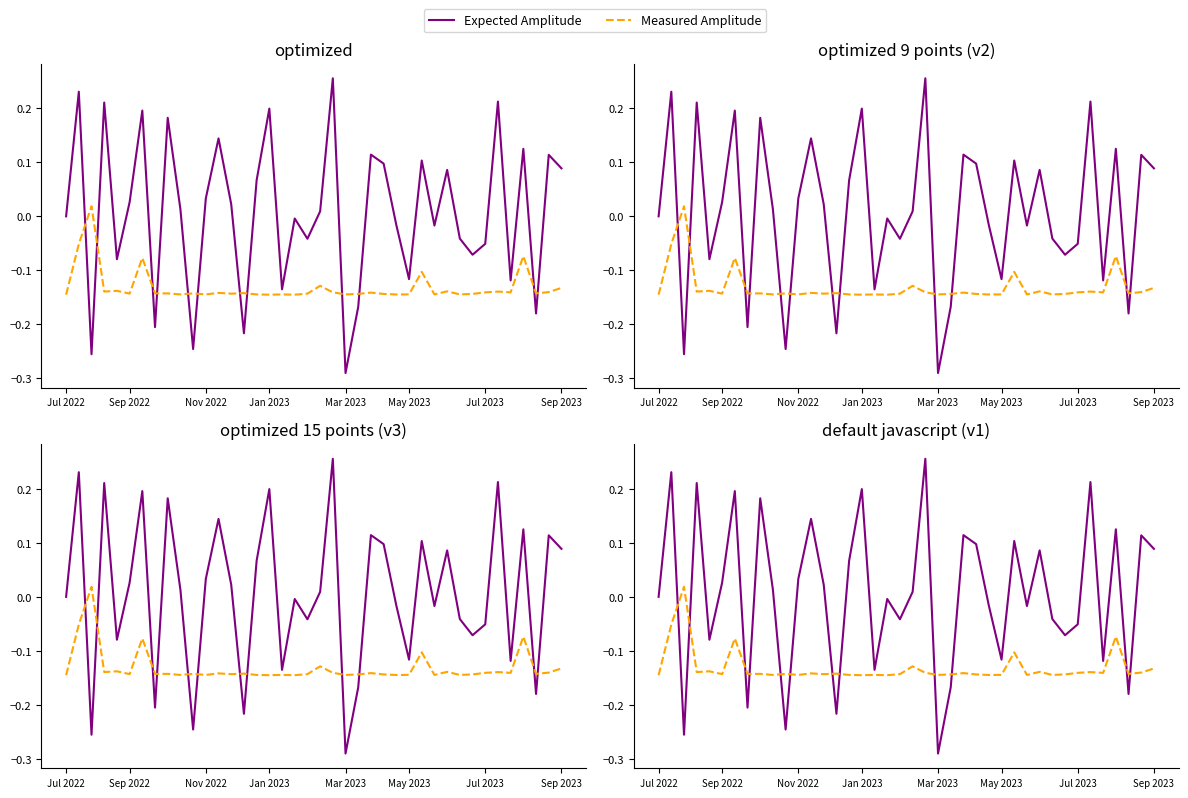

What is the difference between the second highest and minimum values in the Expected Amplitude series?

0.5